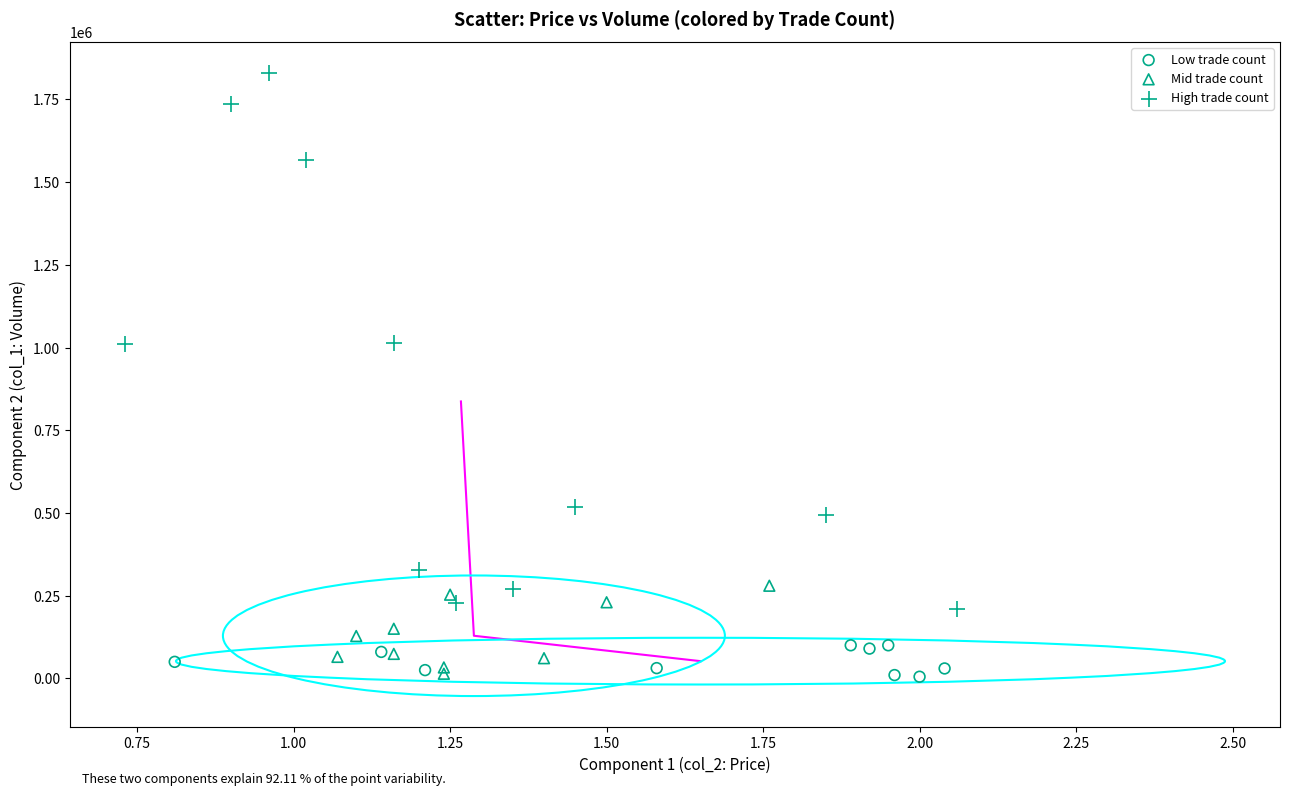

Which series contains the highest Y value?

High trade count